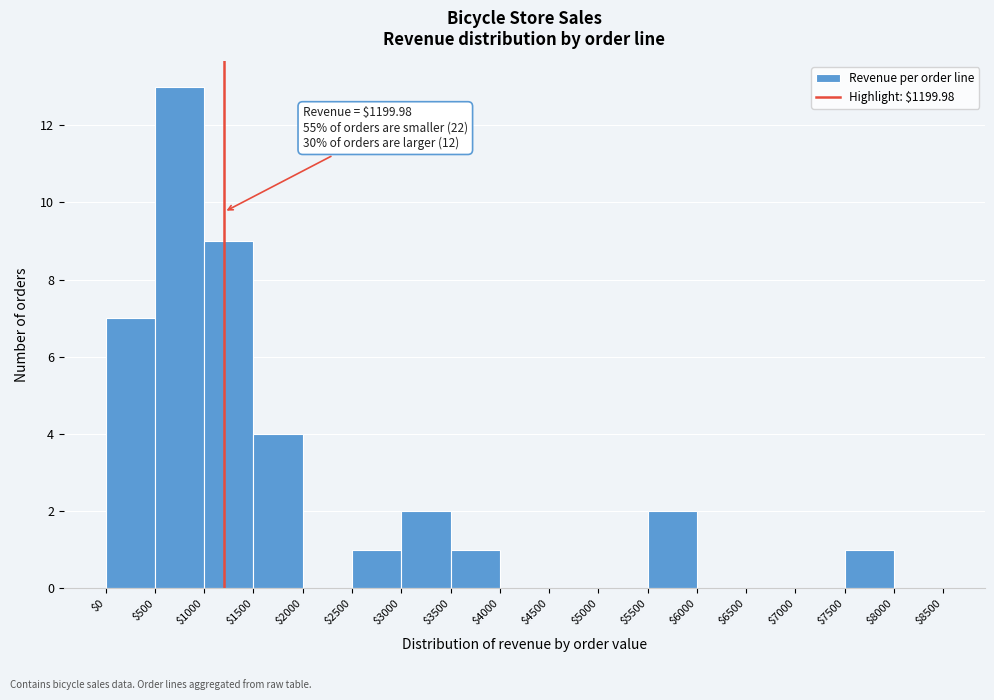

Over which range of the x-axis is the bar tallest?

$500 to $1000